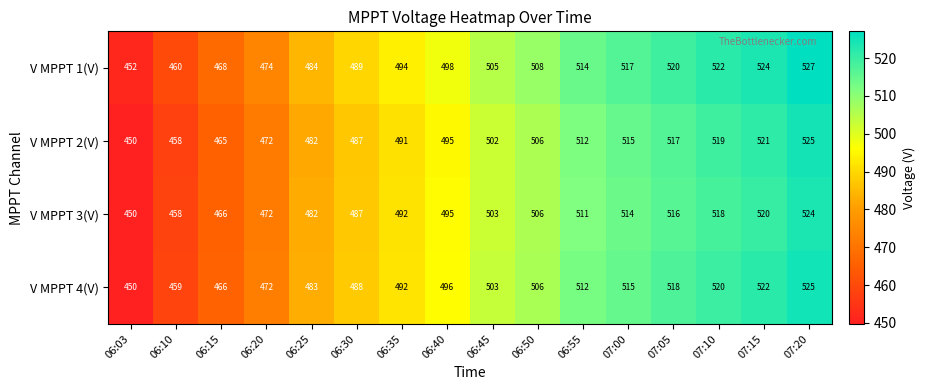

List the labels in order of V MPPT 3(V) value, largest first.

07:20, 07:15, 07:10, 07:05, 07:00, 06:55, 06:50, 06:45, 06:40, 06:35, 06:30, 06:25, 06:20, 06:15, 06:10, 06:03